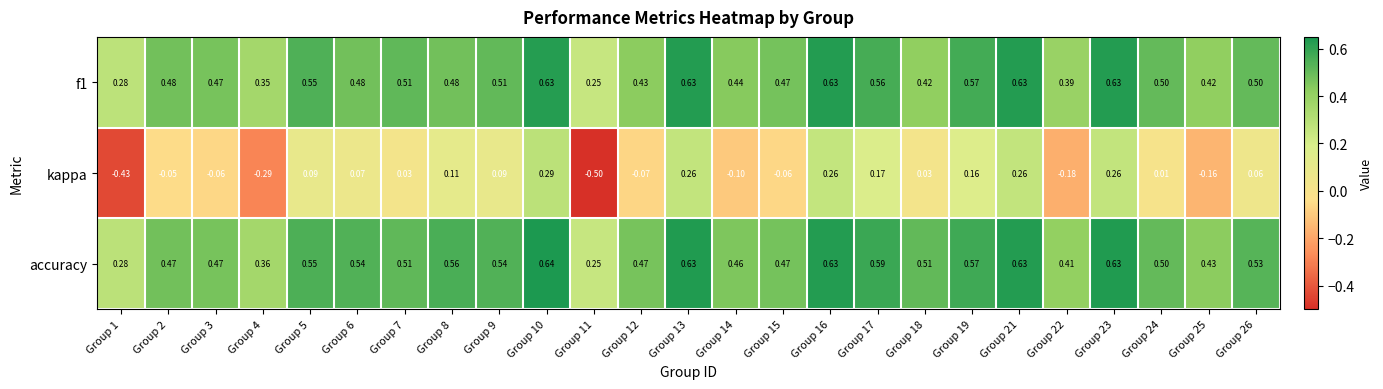

Is the value of accuracy at Group 4 greater than the value of f1 at Group 6?

No